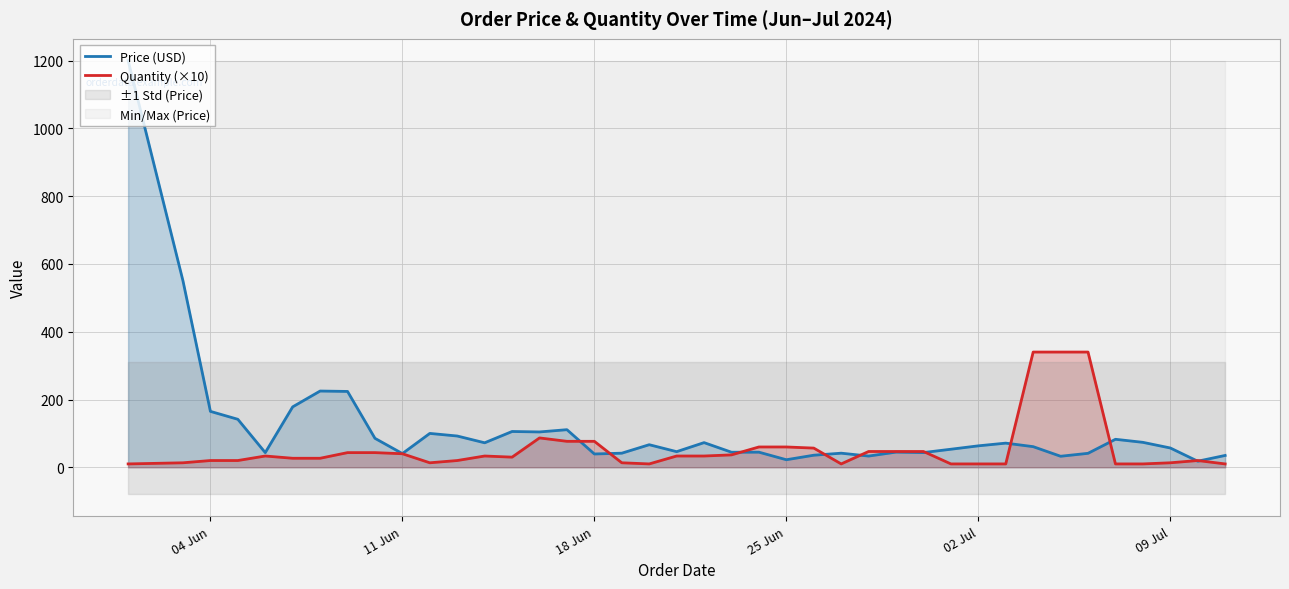

True or false: Price (USD) has a value of 103.7 at 31.

False